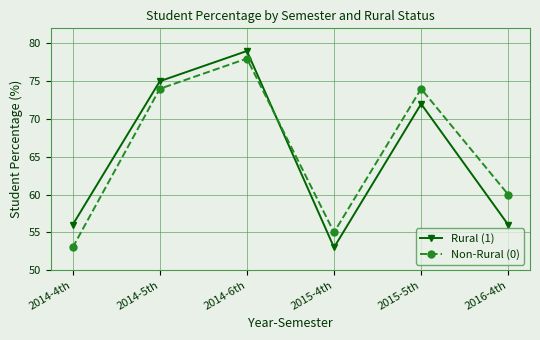

Is this an area chart (filled region under the line)?

No